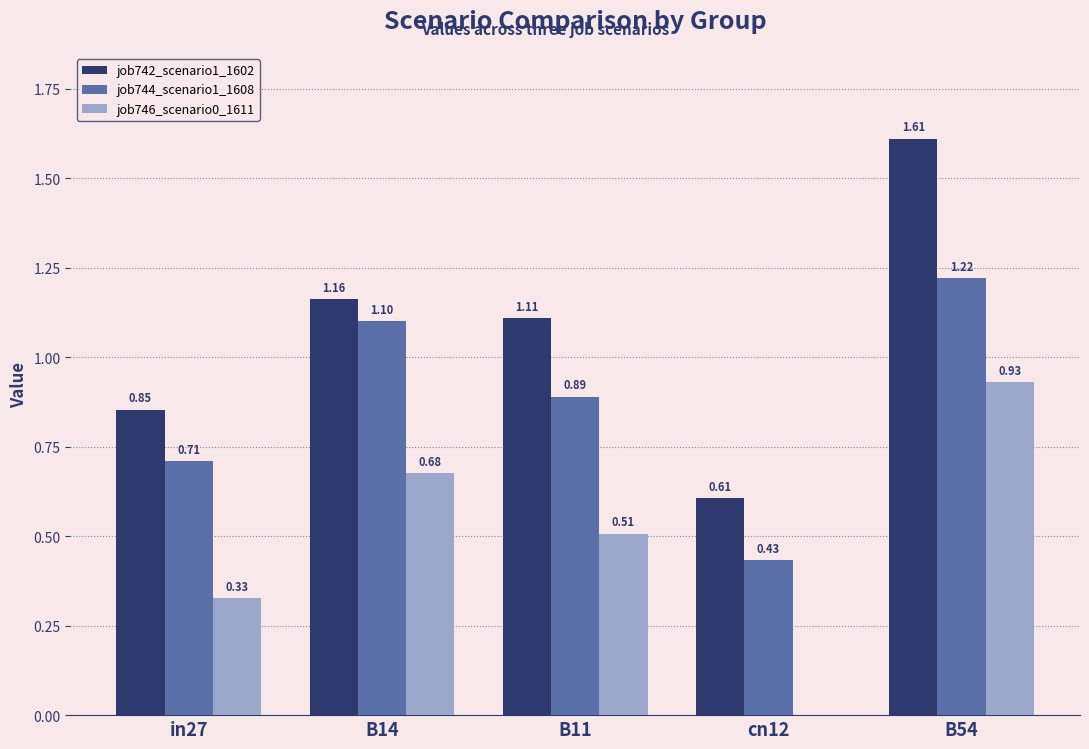

Which series changed the most between in27 and B54?

job742_scenario1_1602